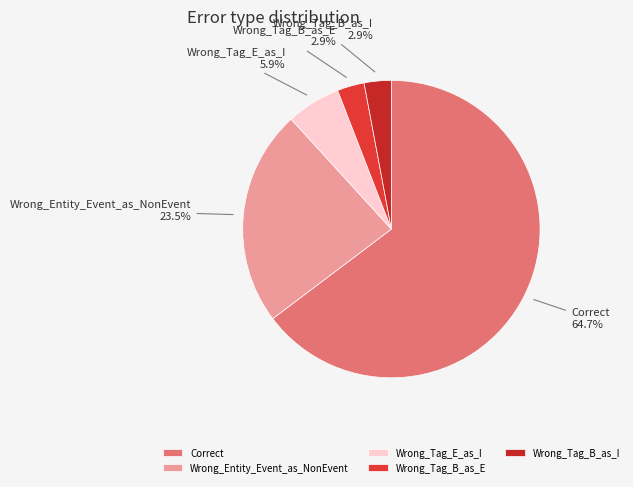

How many slices are in this pie chart?

5